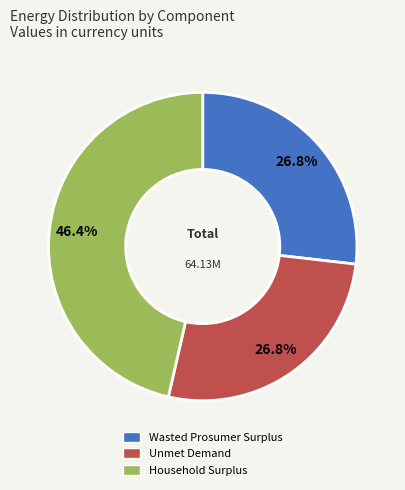

Does Wasted Prosumer Surplus represent more than half of the total?

No